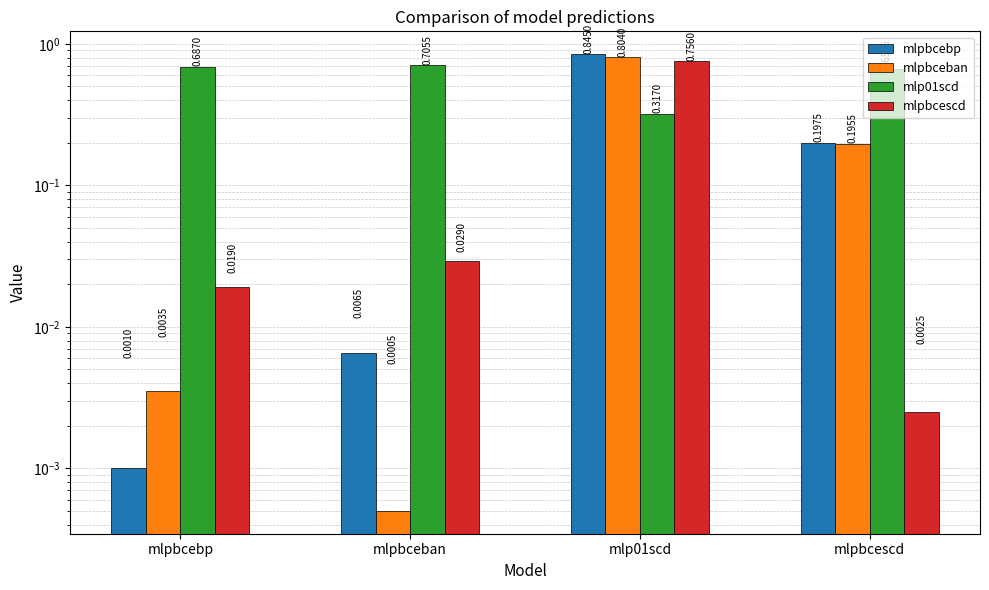

At how many categories does at least one series exceed 0?

4